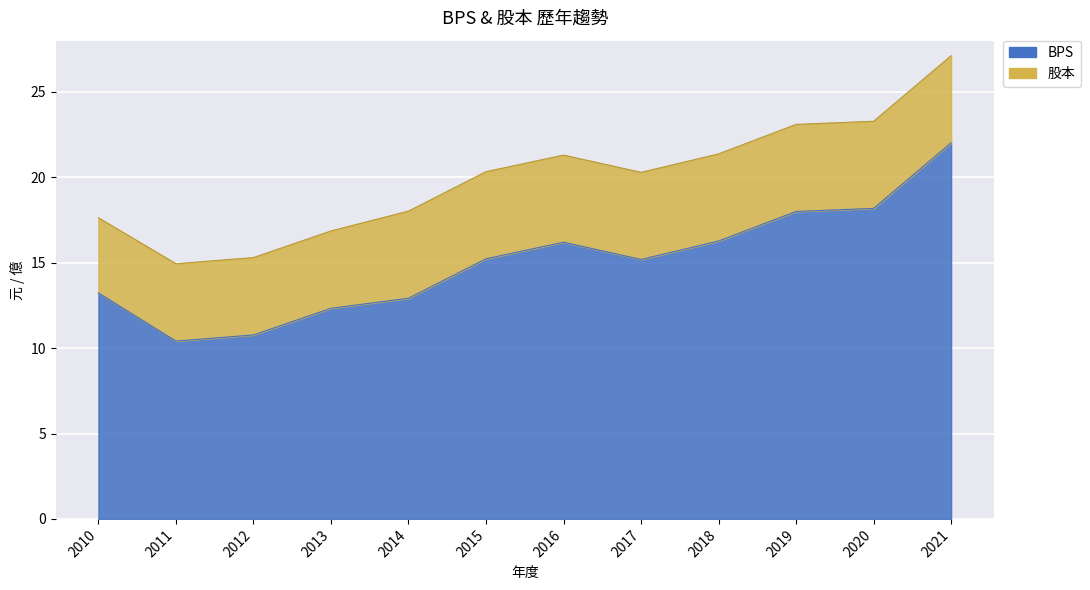

The value at 2021 is 22.0. True or false?

True